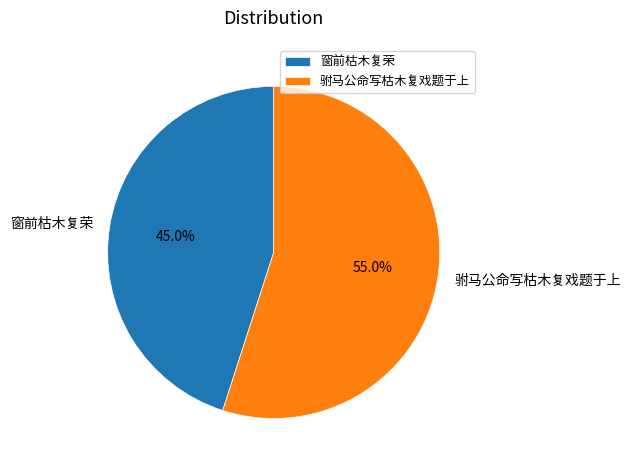

What is the smallest slice in the pie chart?

窗前枯木复荣